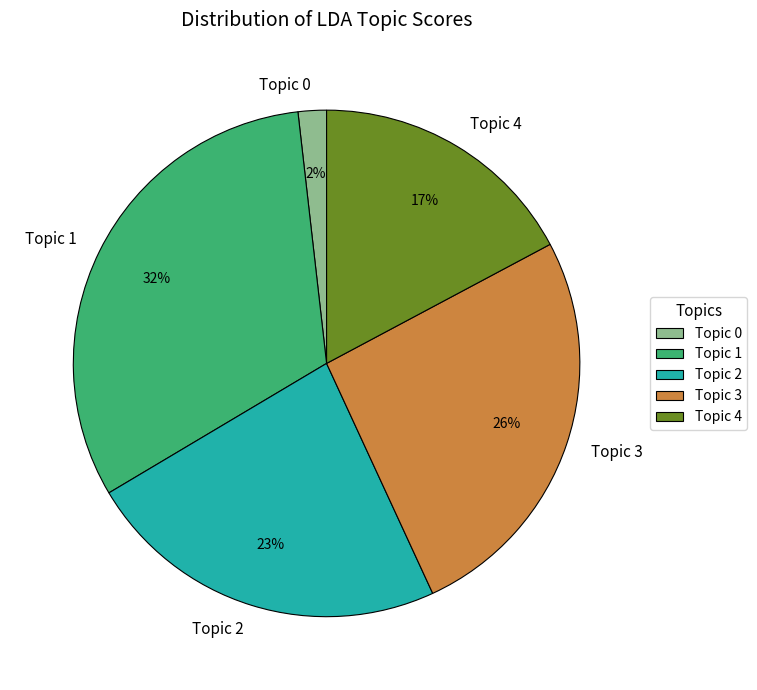

Count the number of slices in the pie.

5